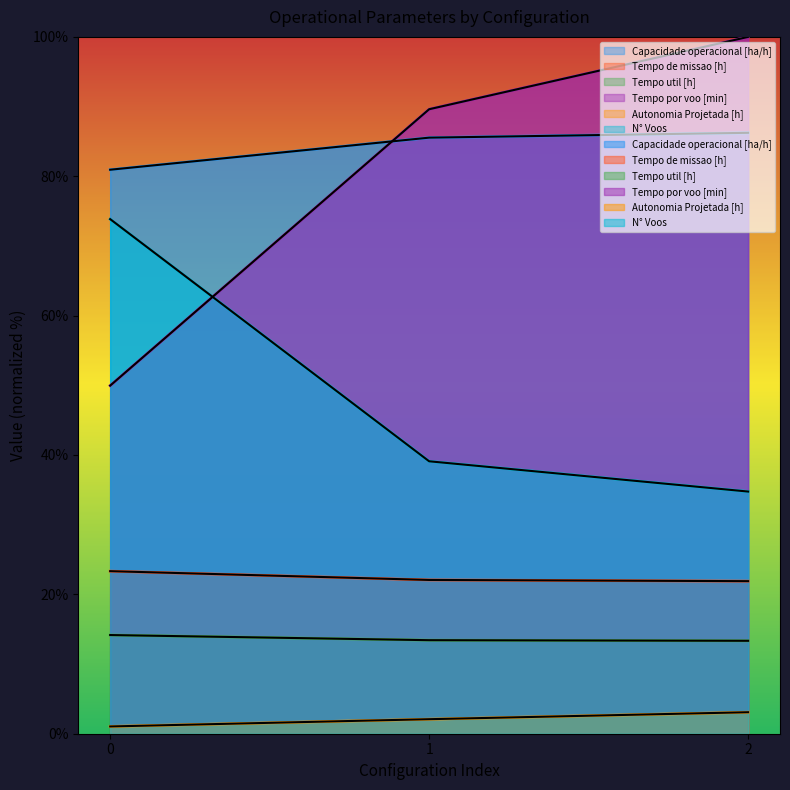

What is the value of the Tempo de missao [h] point at the 2nd from the left?

22.1